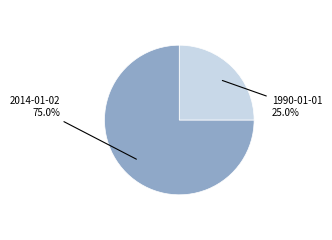

Is there any slice that represents more than half of the pie?

Yes